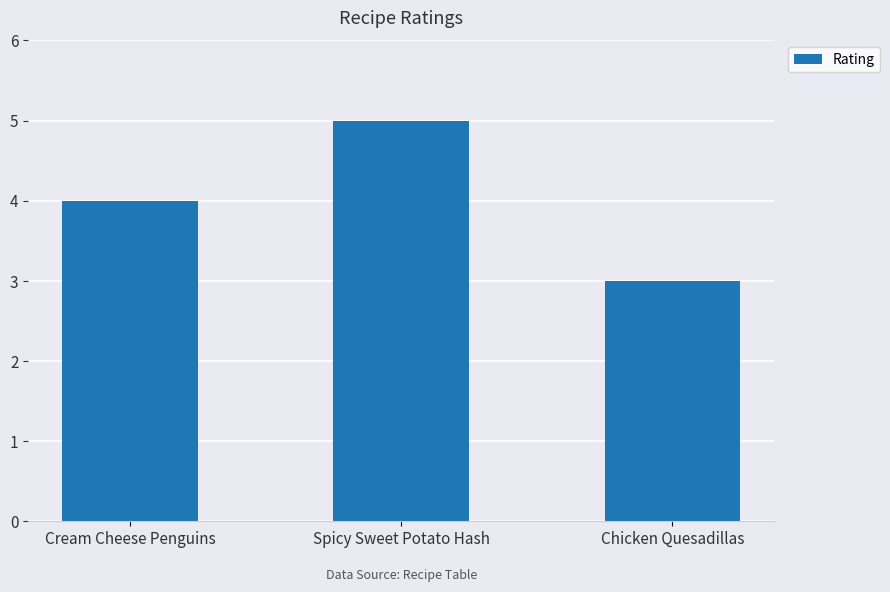

What is the difference between the maximum and minimum values?

2